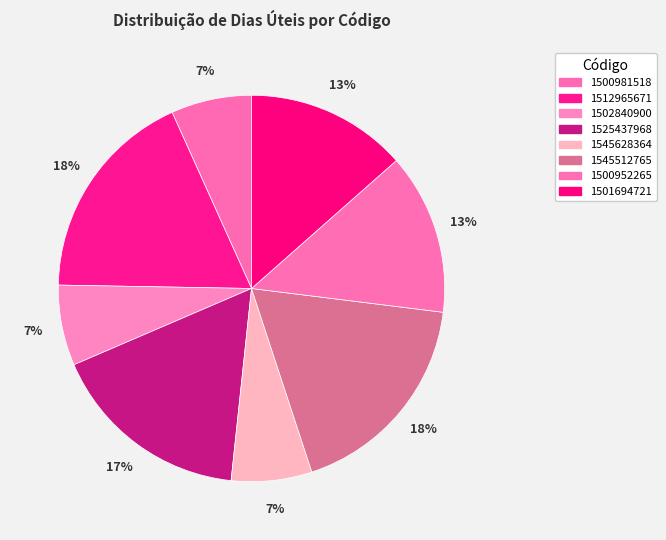

The 1500981518 slice represents 18% of the pie. True or false?

False